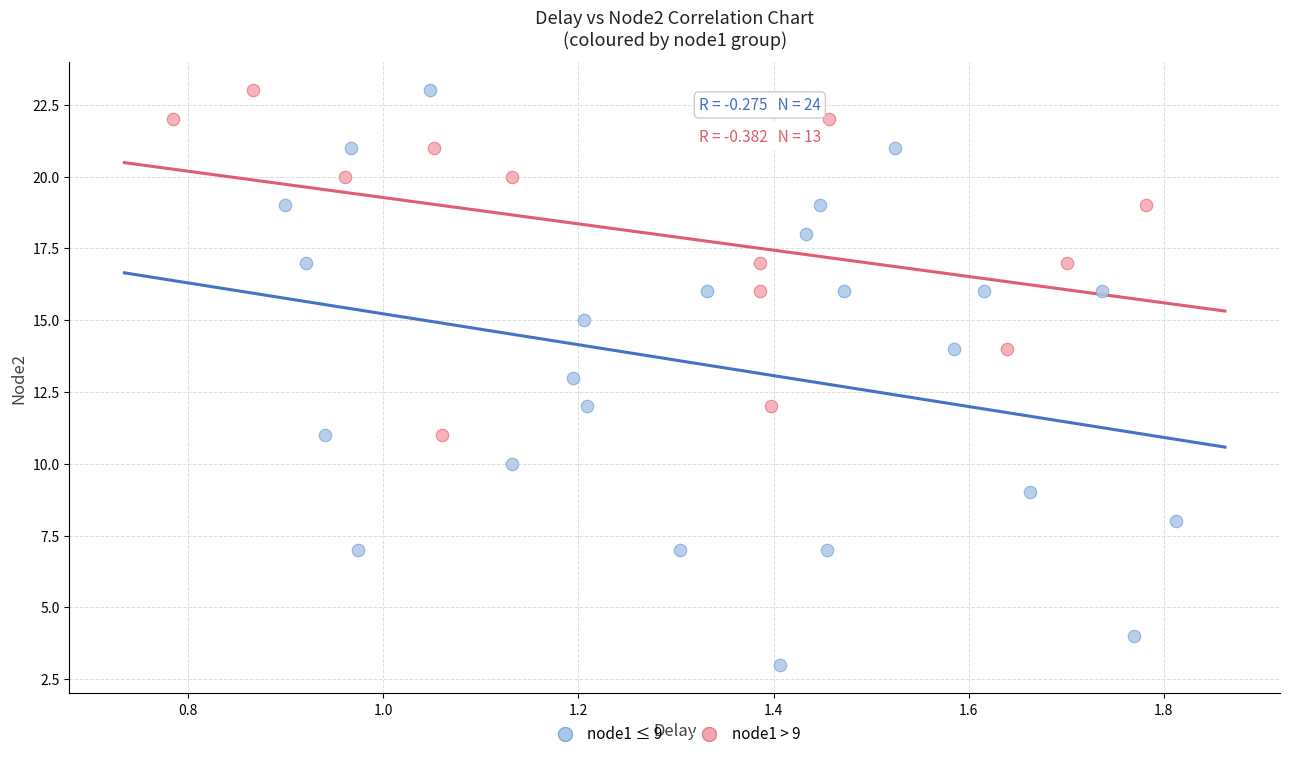

Which series contains the lowest Y value?

node1 ≤ 9